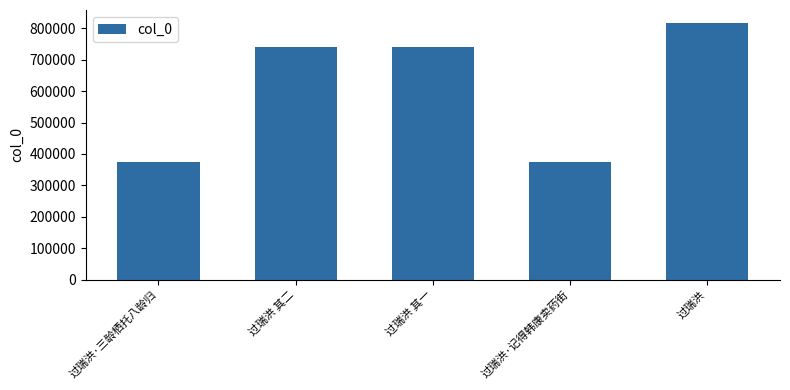

How many data points does each series have?

5